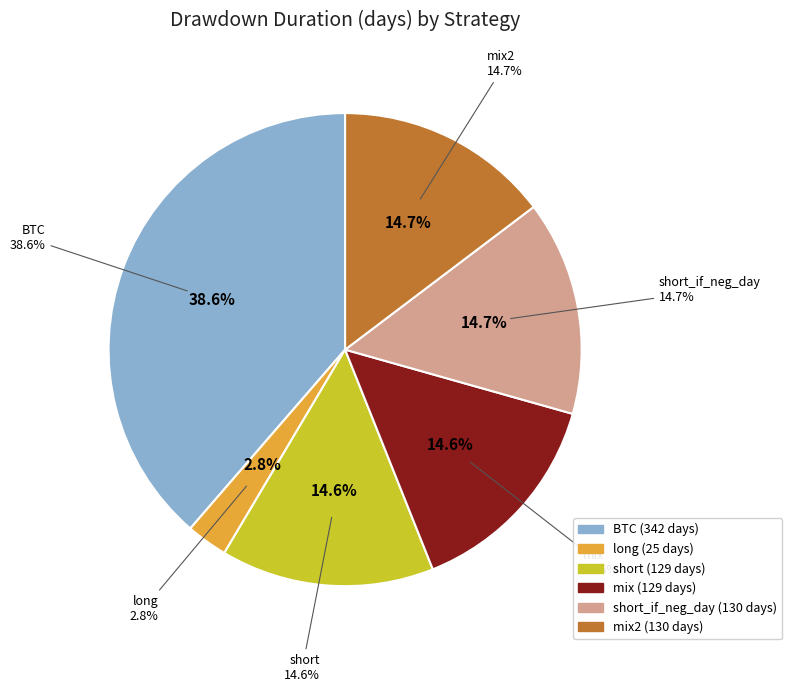

Approximately how many times larger is the value at mix2 compared to BTC?

0.4